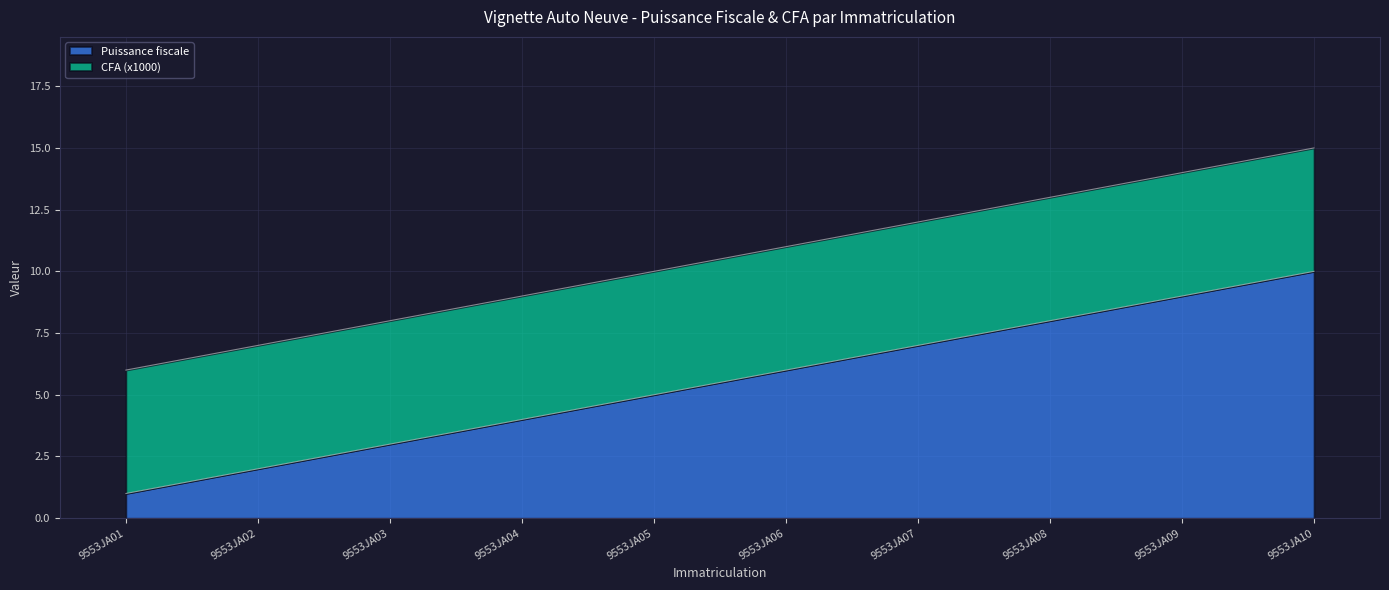

Which has a higher value, 9553JA08 or 9553JA04?

9553JA08